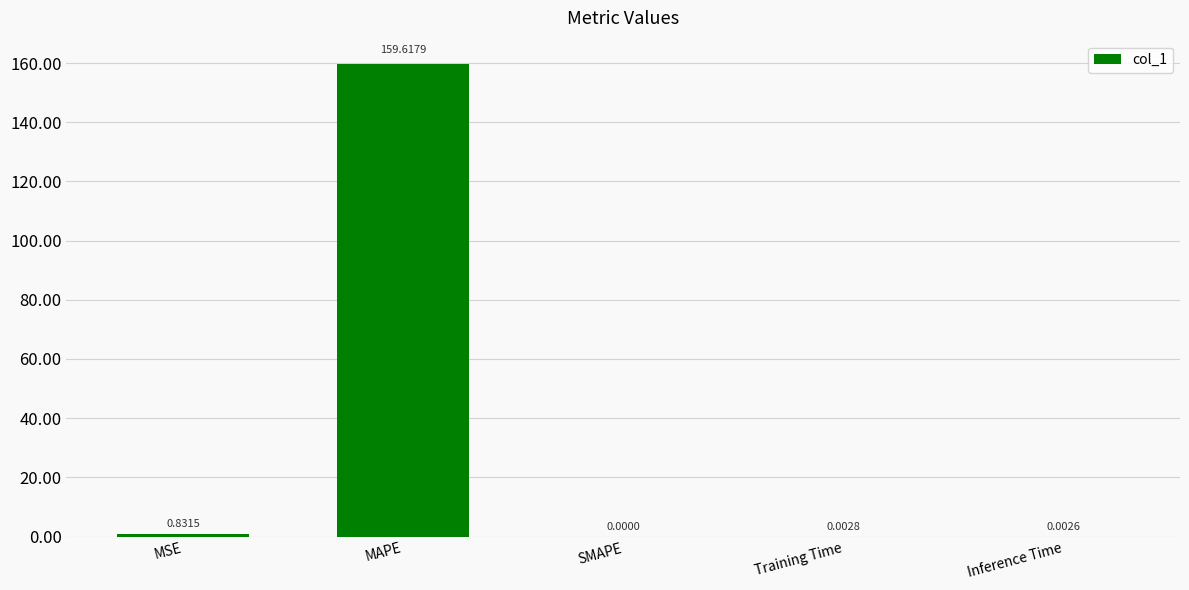

What is the sum of all values?

160.5